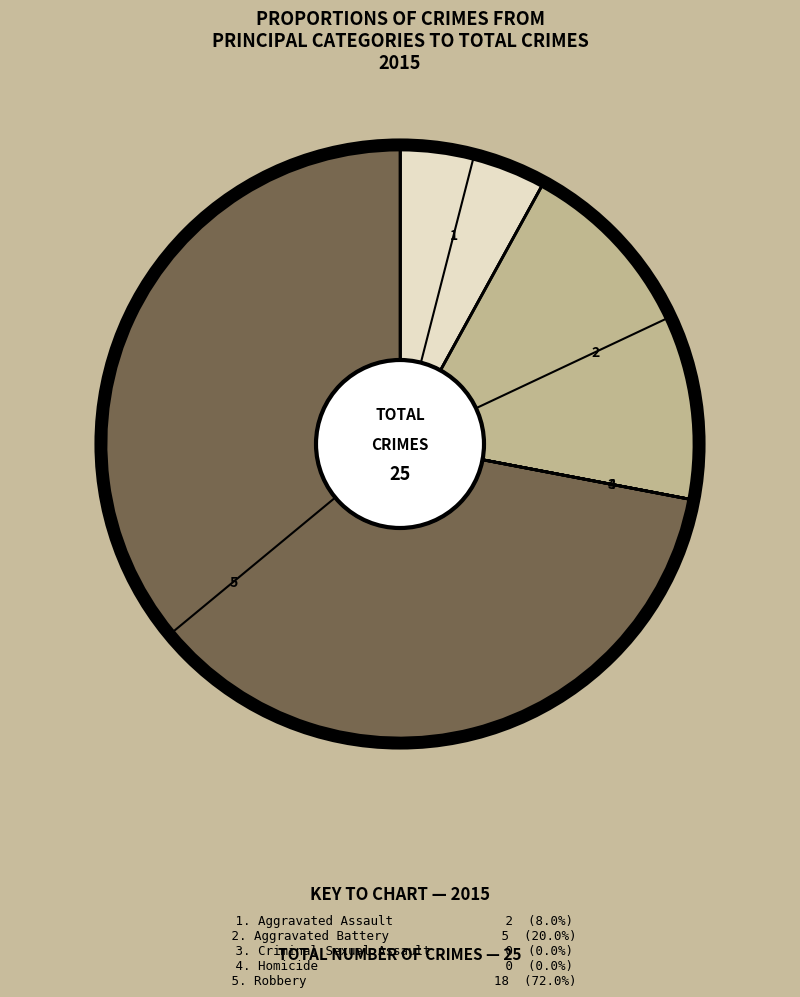

Which category has the biggest portion of the pie?

Robbery